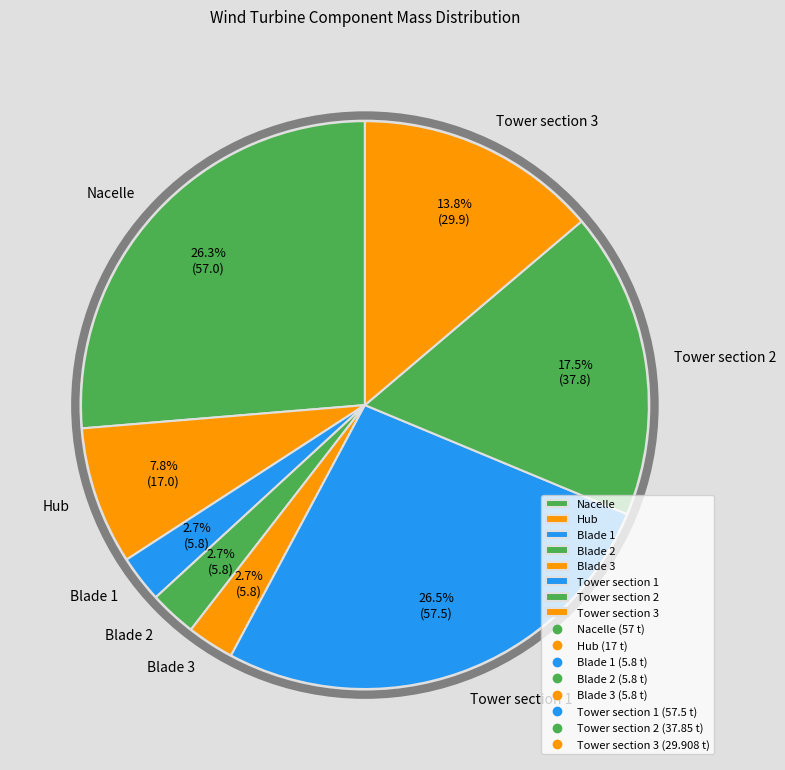

Approximately how many times larger is the value at Tower section 2 compared to Blade 1?

6.5